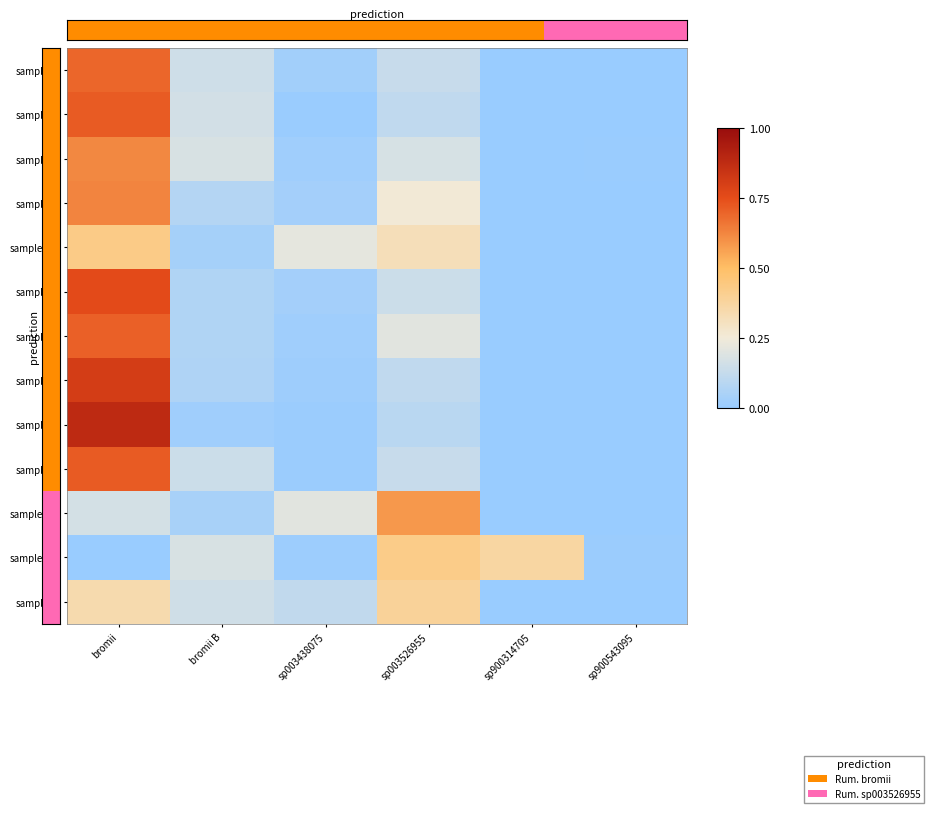

Reading left to right, list all the values displayed in this chart.

label_14207_7_95_5.fasta: bromii=0.7	bromii B=0.1	sp003438075=0.0	sp003526955=0.1	sp900314705=0.0	sp900543095=0.0
label_14207_7_95_1.fasta: bromii=0.7	bromii B=0.2	sp003438075=0.0	sp003526955=0.1	sp900314705=0.0	sp900543095=0.0
label_14207_7_95_11.fasta: bromii=0.2	bromii B=0.0	sp003438075=0.2	sp003526955=0.6	sp900314705=0.0	sp900543095=0.0
label_14207_7_95_12.fasta: bromii=0.0	bromii B=0.2	sp003438075=0.0	sp003526955=0.4	sp900314705=0.4	sp900543095=0.0
label_14207_7_95_3.fasta: bromii=0.6	bromii B=0.2	sp003438075=0.0	sp003526955=0.2	sp900314705=0.0	sp900543095=0.0
label_14207_7_95_7.fasta: bromii=0.6	bromii B=0.1	sp003438075=0.0	sp003526955=0.3	sp900314705=0.0	sp900543095=0.0
label_14207_7_95_10.fasta: bromii=0.4	bromii B=0.0	sp003438075=0.2	sp003526955=0.3	sp900314705=0.0	sp900543095=0.0
label_14207_7_95_6.fasta: bromii=0.3	bromii B=0.2	sp003438075=0.1	sp003526955=0.4	sp900314705=0.0	sp900543095=0.0
label_14207_7_95_8.fasta: bromii=0.8	bromii B=0.1	sp003438075=0.0	sp003526955=0.1	sp900314705=0.0	sp900543095=0.0
label_14207_7_95_0.fasta: bromii=0.7	bromii B=0.1	sp003438075=0.0	sp003526955=0.2	sp900314705=0.0	sp900543095=0.0
label_14207_7_95_4.fasta: bromii=0.8	bromii B=0.1	sp003438075=0.0	sp003526955=0.1	sp900314705=0.0	sp900543095=0.0
label_14207_7_95_9.fasta: bromii=0.9	bromii B=0.0	sp003438075=0.0	sp003526955=0.1	sp900314705=0.0	sp900543095=0.0
label_14207_7_95_2.fasta: bromii=0.7	bromii B=0.1	sp003438075=0.0	sp003526955=0.1	sp900314705=0.0	sp900543095=0.0